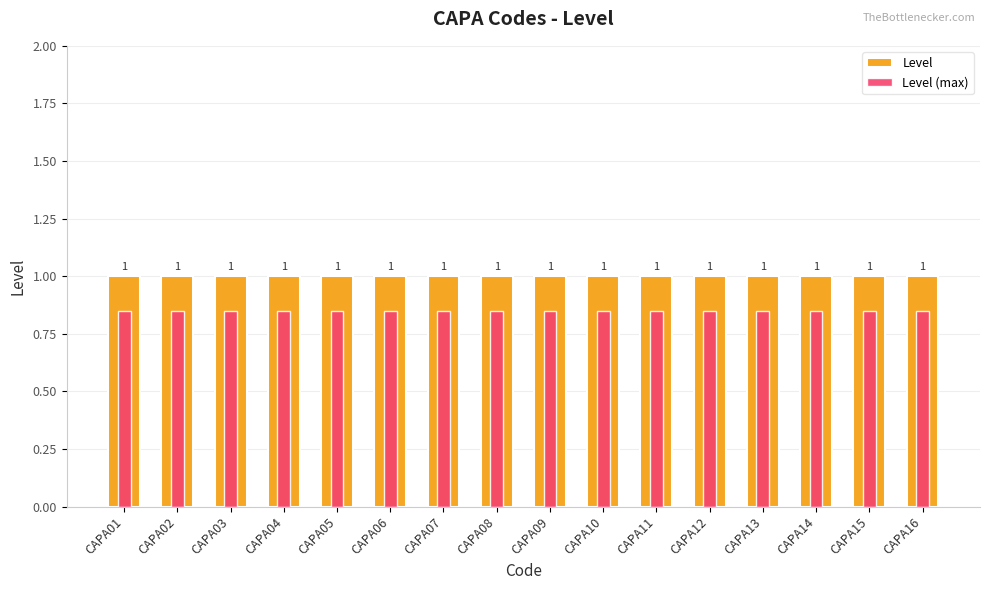

What is the total value across all series at CAPA10?

1.9